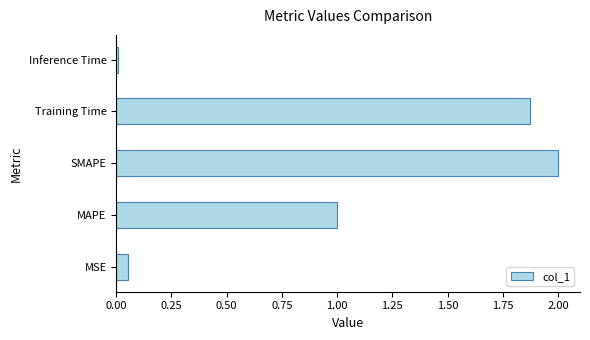

Rank the categories by value from lowest to highest.

Inference Time, MSE, MAPE, Training Time, SMAPE